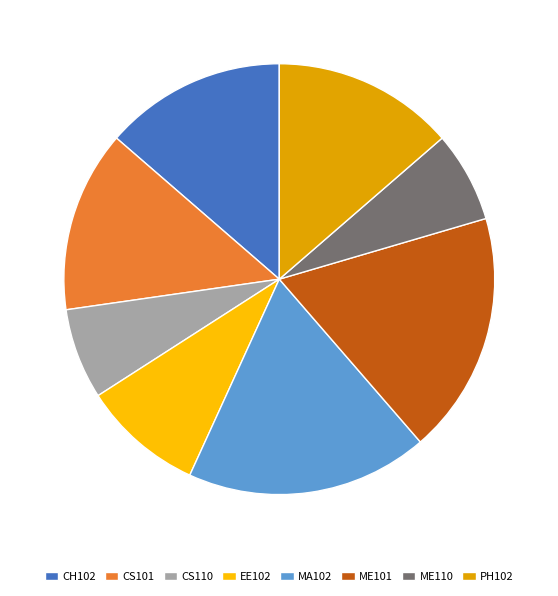

Does PH102 account for over 50% of the chart?

No